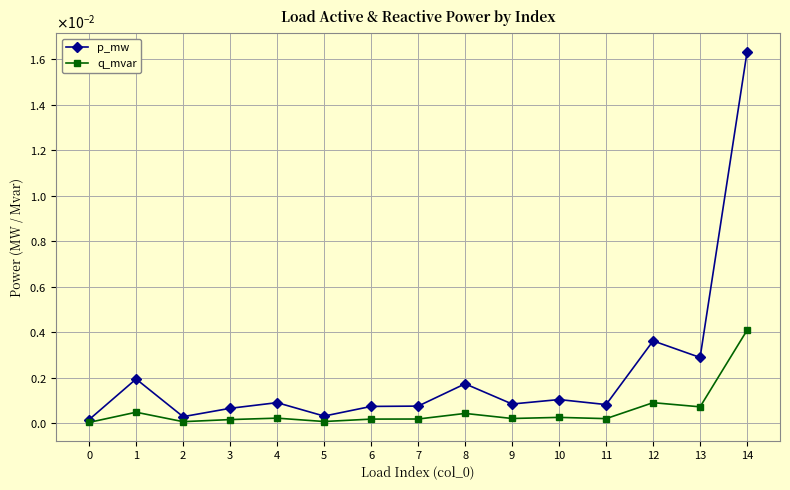

At which category does the chart reach its peak across all series?

14